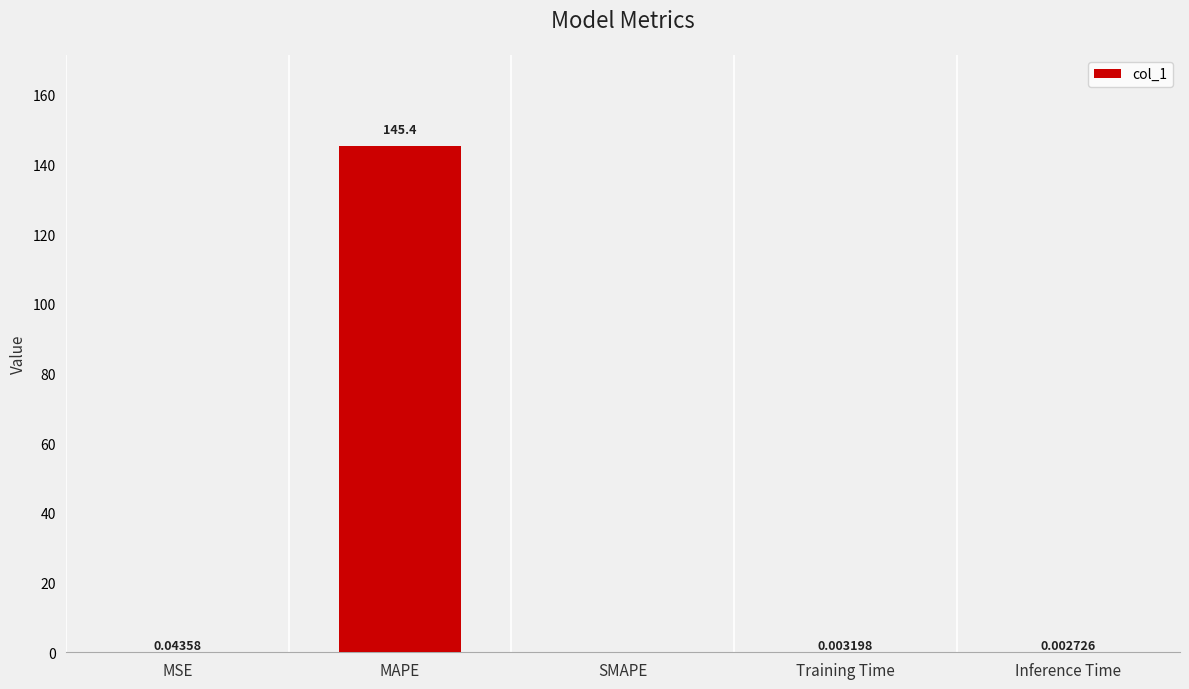

At which label is the value closest to 72?

MSE